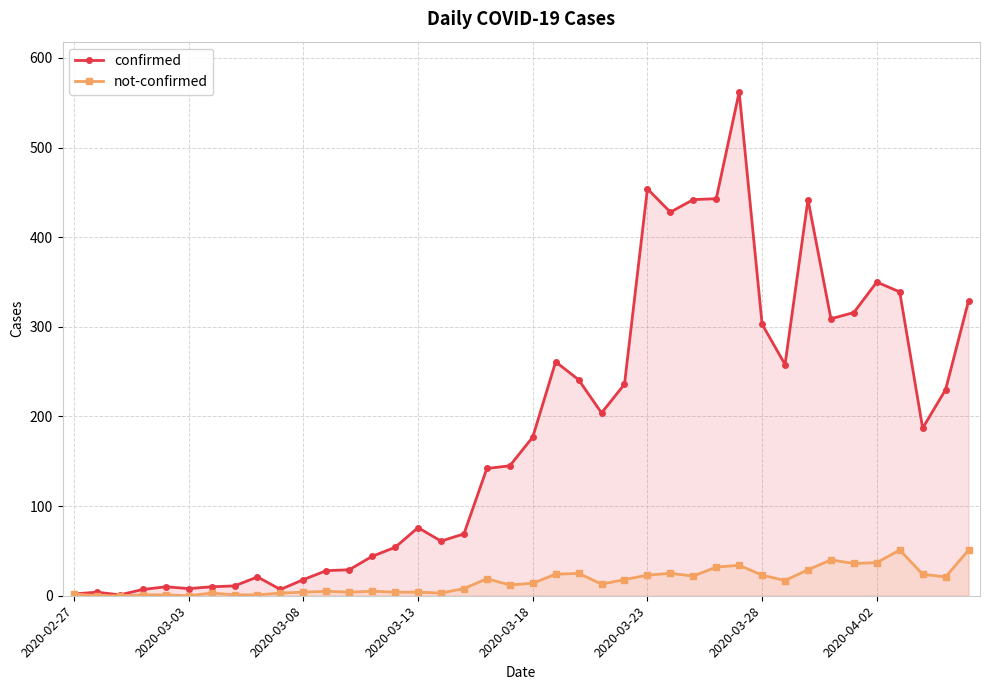

True or false: not-confirmed has a value of 21 at 19.

False